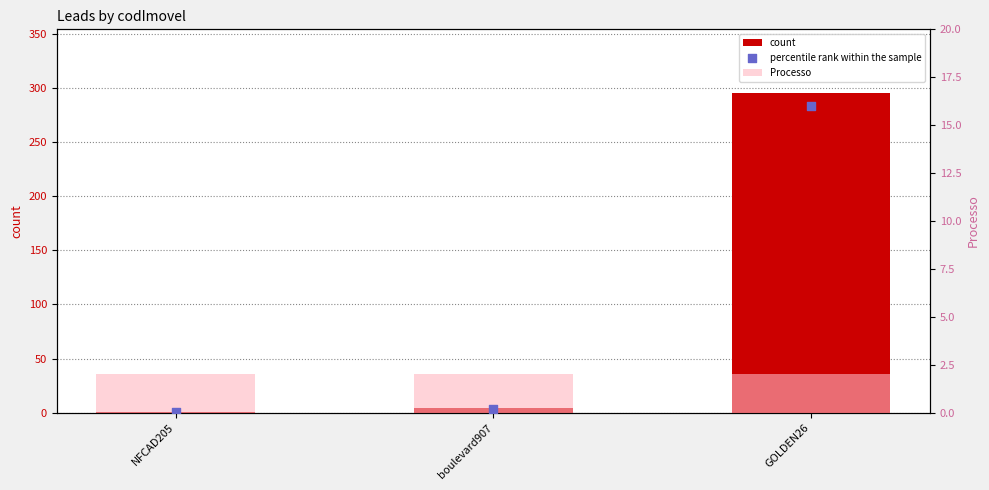

At which category is the sum across all series the highest?

GOLDEN26